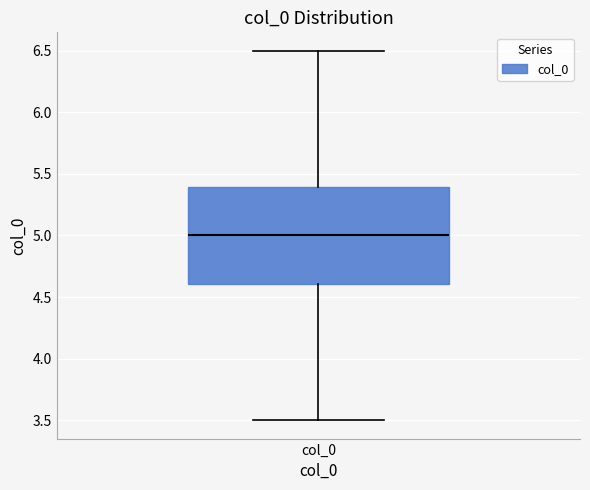

Read this box plot against the y-axis: the position of the median line, the range covered by the box, and the ends of both whiskers. The values are not printed on the chart, so give them approximately, as read against the axis.

median 5.0, box 4.6 to 5.4, whiskers 3.5 to 6.5